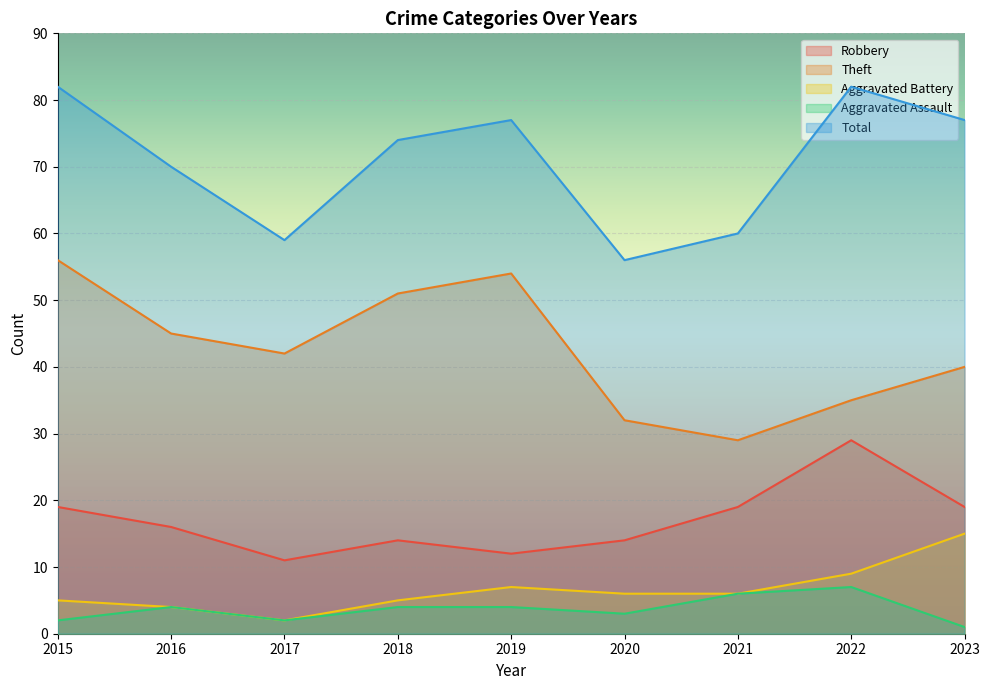

What is the average value of the Total series?

71